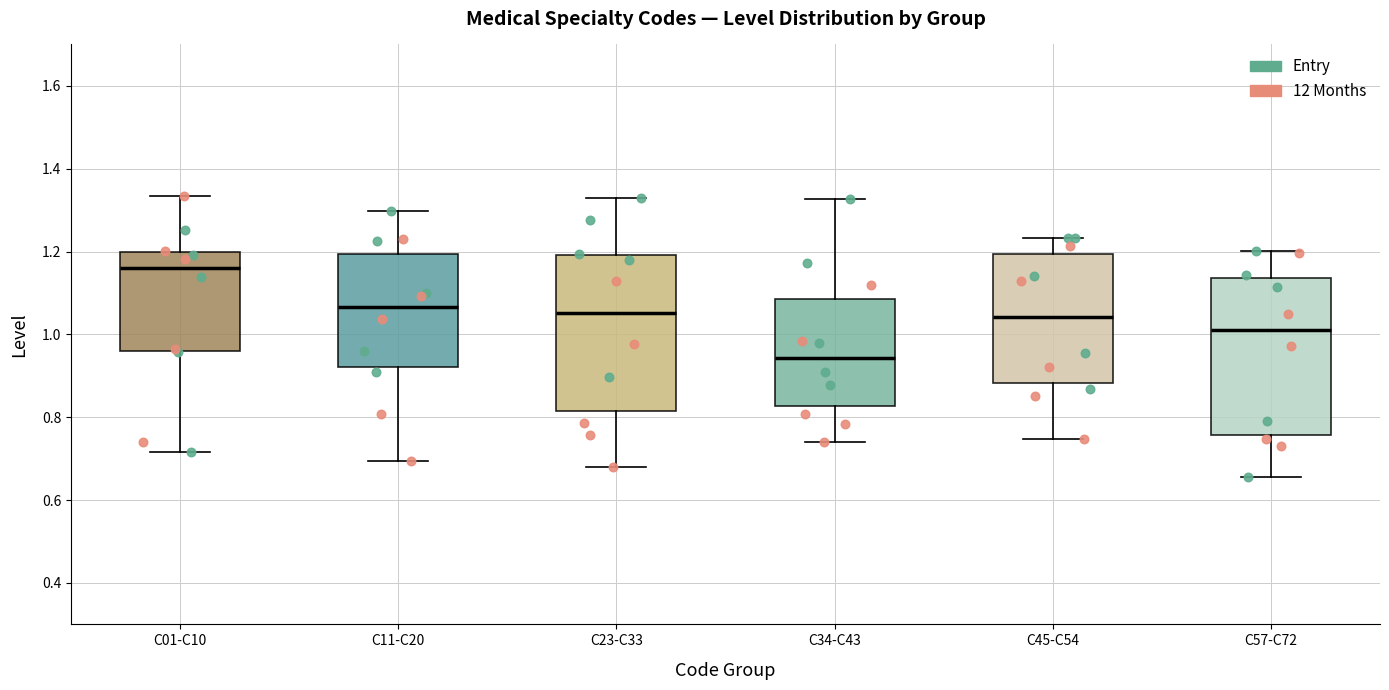

Reading left to right, read every box against the y-axis: the position of its median line, the range the box covers, and the ends of its whiskers. The values are not printed on the chart, so give them approximately, as read against the axis.

C01-C10: median 1.16, box 0.96 to 1.20, whiskers 0.72 to 1.34
C11-C20: median 1.06, box 0.92 to 1.20, whiskers 0.70 to 1.30
C23-C33: median 1.06, box 0.82 to 1.20, whiskers 0.68 to 1.32
C34-C43: median 0.94, box 0.82 to 1.08, whiskers 0.74 to 1.32
C45-C54: median 1.04, box 0.88 to 1.20, whiskers 0.74 to 1.24
C57-C72: median 1.00, box 0.76 to 1.14, whiskers 0.66 to 1.20